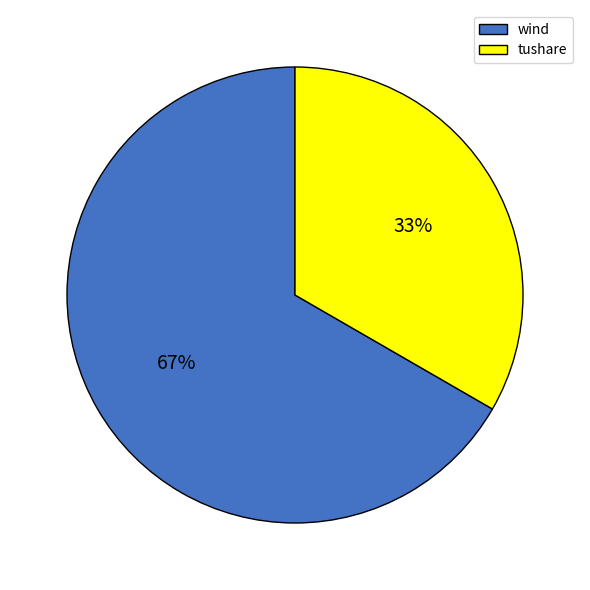

Which category has the smallest portion of the pie?

tushare